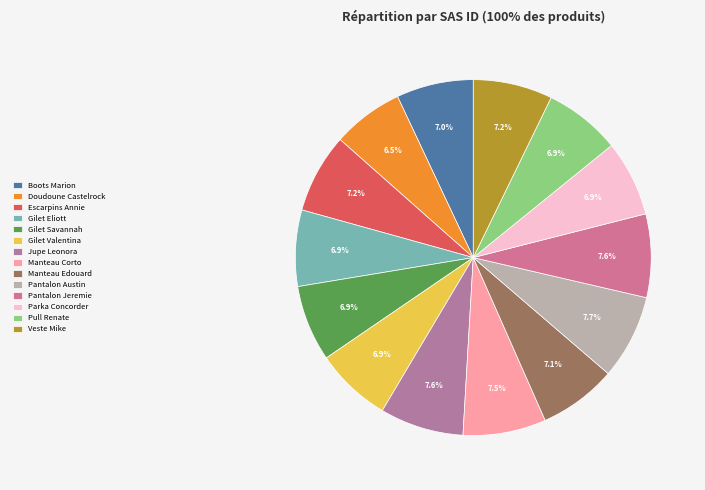

Count the number of slices in the pie.

14